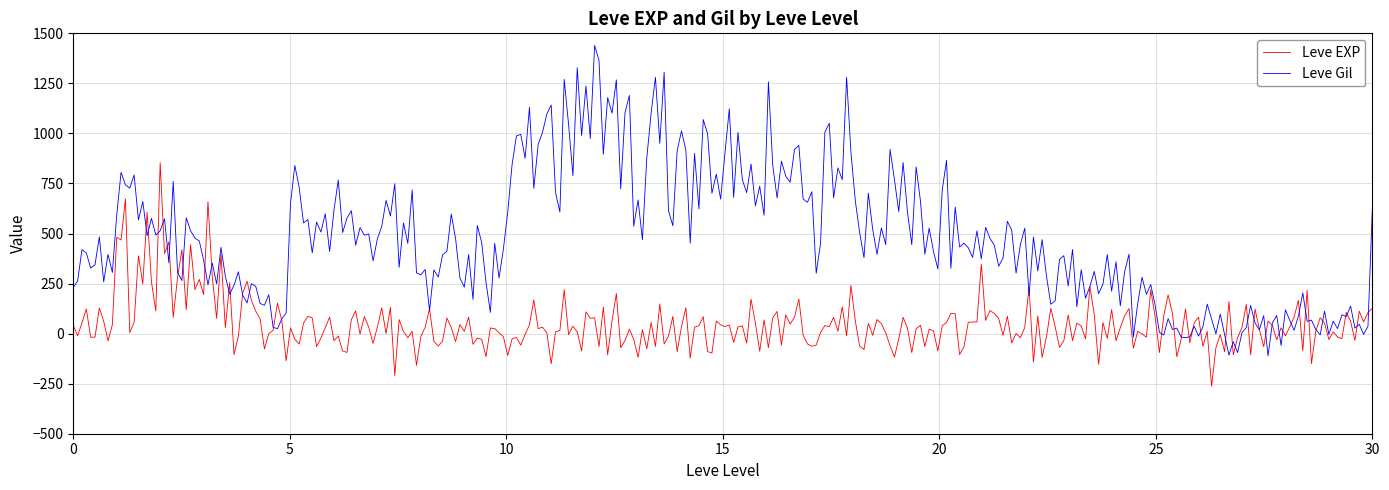

What is the maximum value shown in the chart?

1439.5